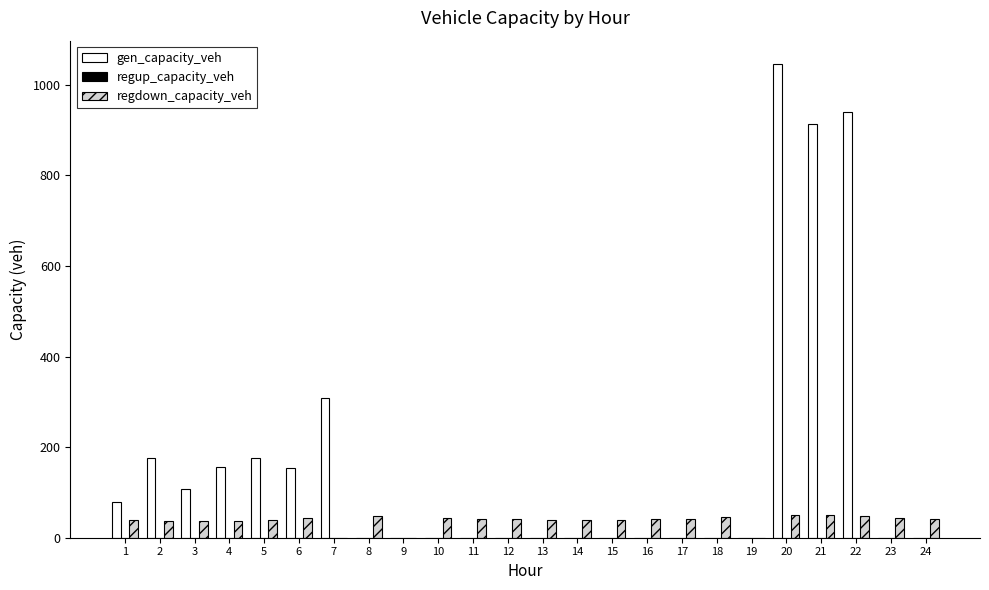

What is the maximum value shown in the chart?

1045.5